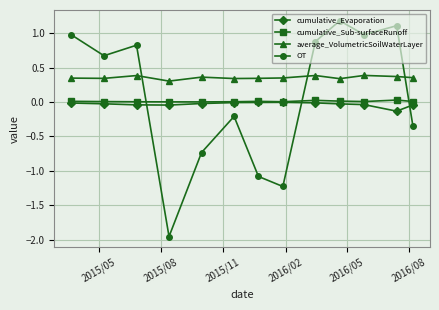

What is the greatest value displayed?

1.2